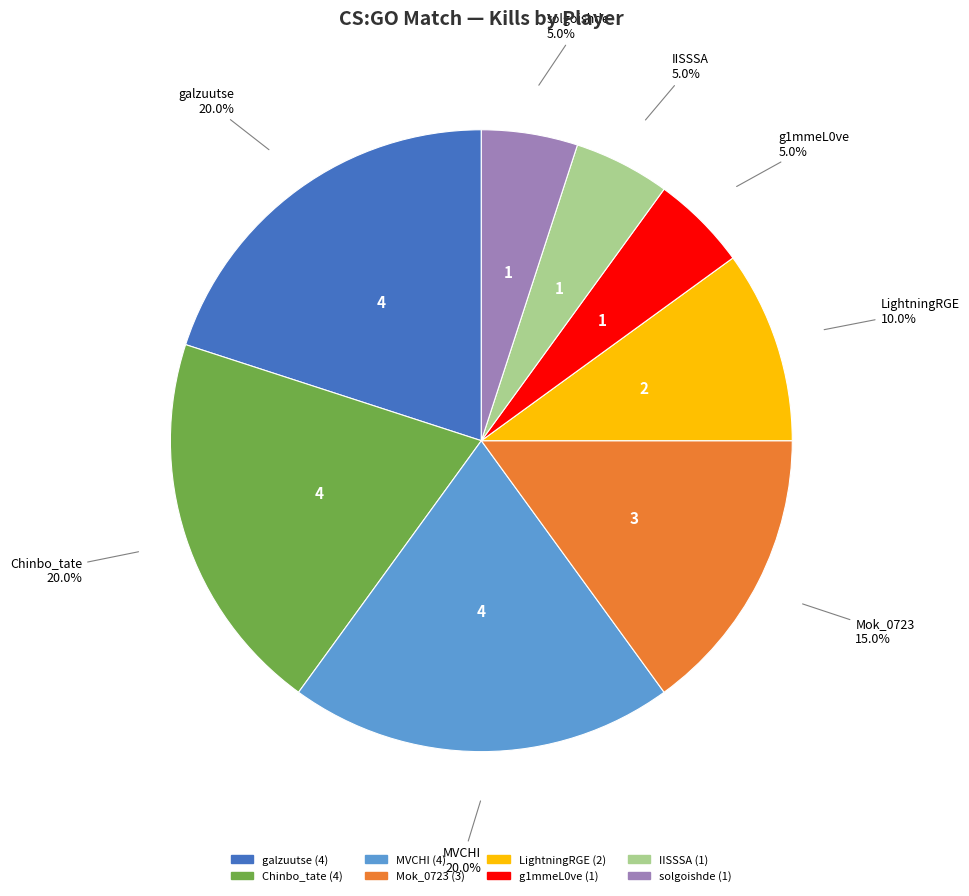

How many segments does this pie chart have?

8